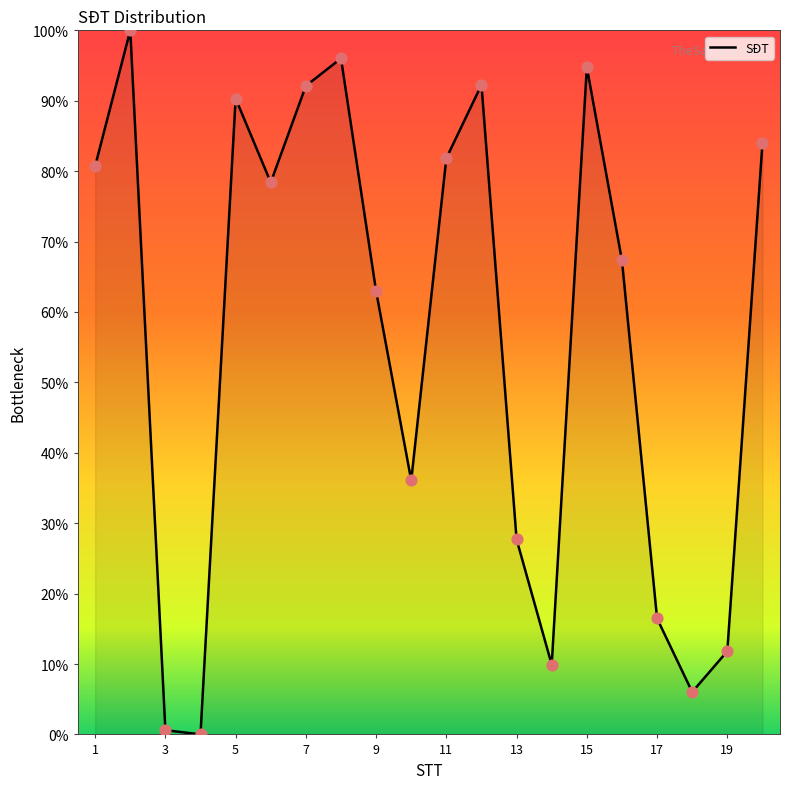

What is the difference between the maximum and minimum values?

100.0